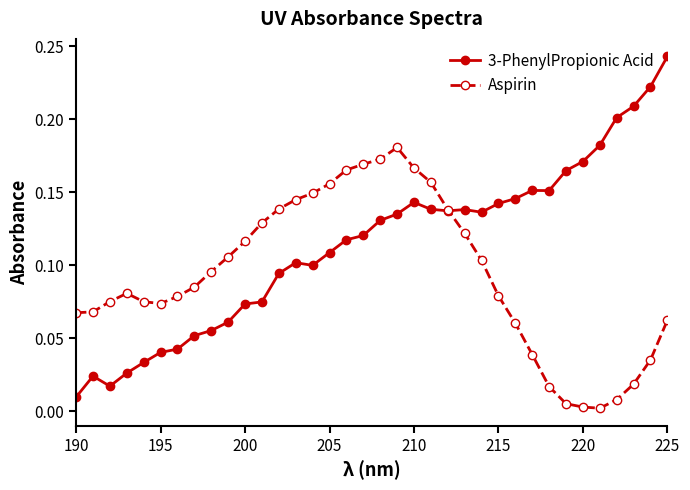

True or false: Aspirin and 3-PhenylPropionic Acid cross at least once.

True